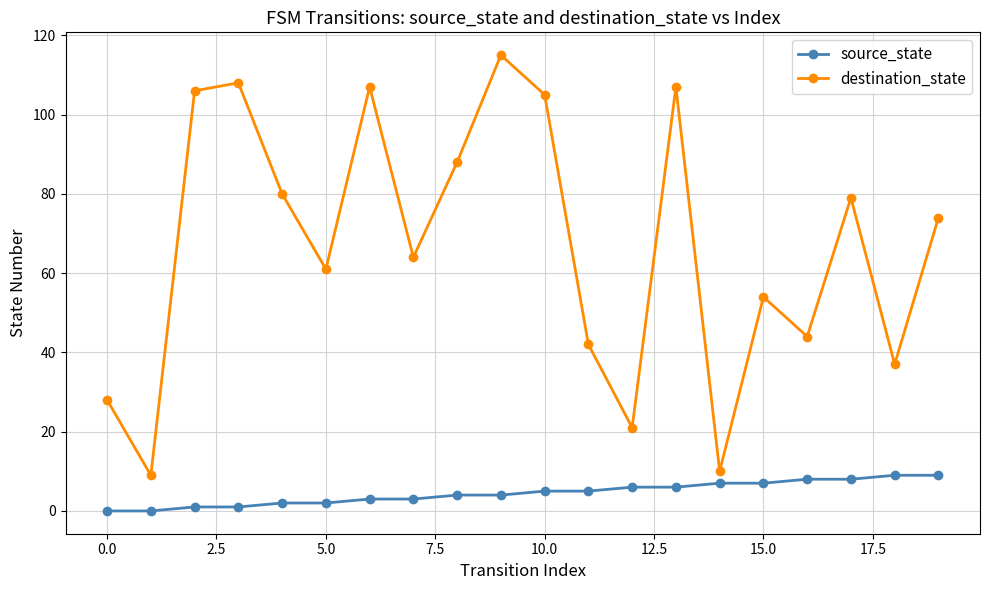

List the series in order of their overall mean, lowest first.

source_state, destination_state